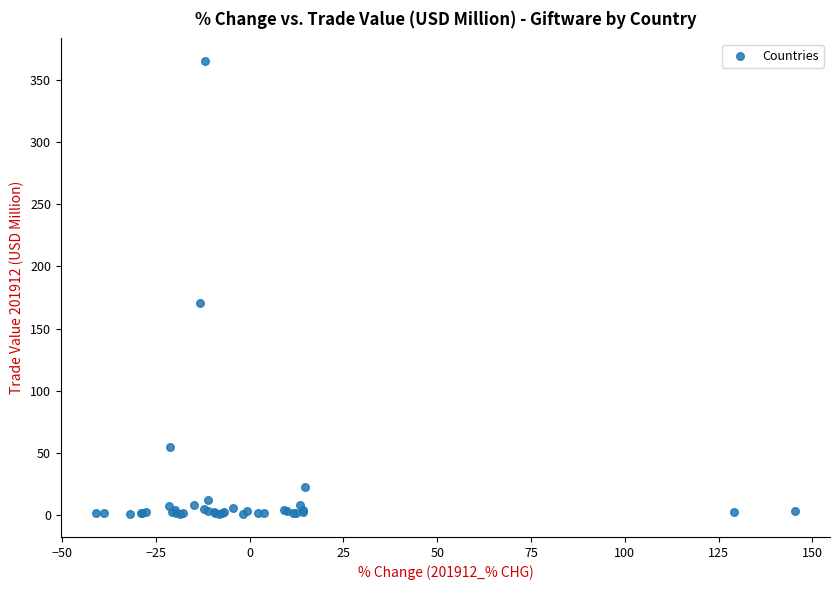

What Y value in the scatter plot is closest to 182?

170.9